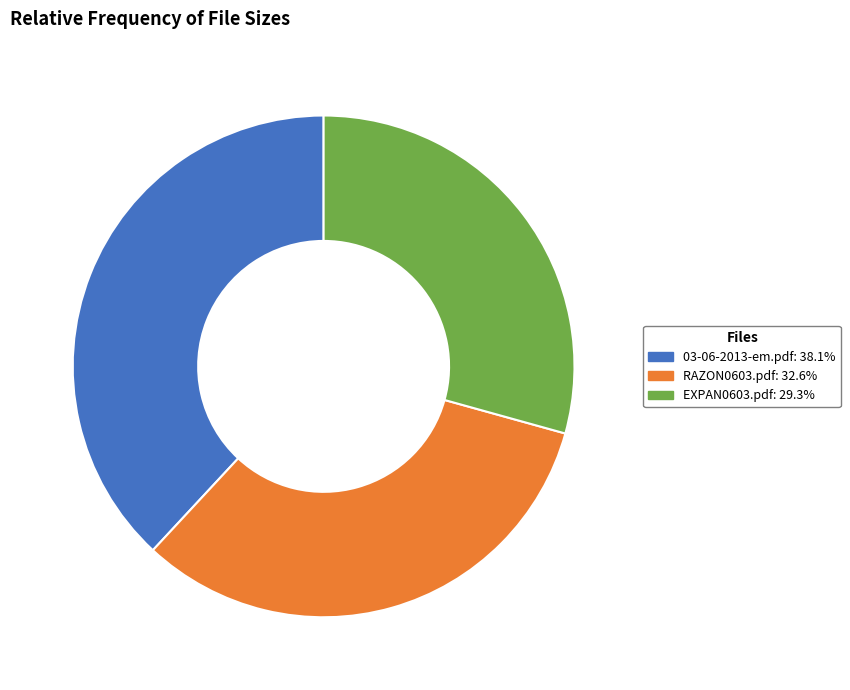

Does EXPAN0603.pdf account for over 50% of the chart?

No